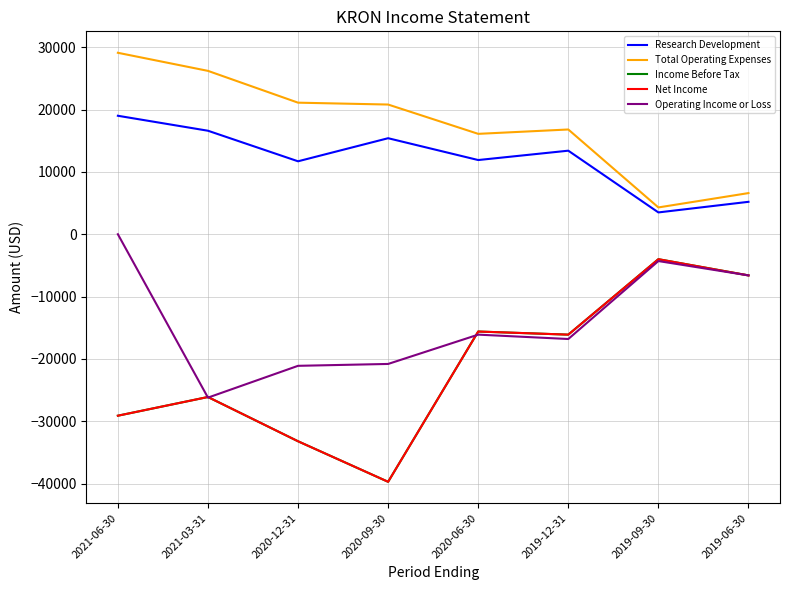

True or false: Income Before Tax and Total Operating Expenses intersect in this chart.

False